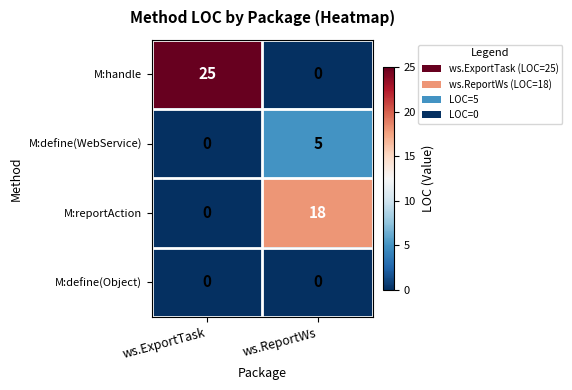

What is the total value across all series at ws.ReportWs?

23